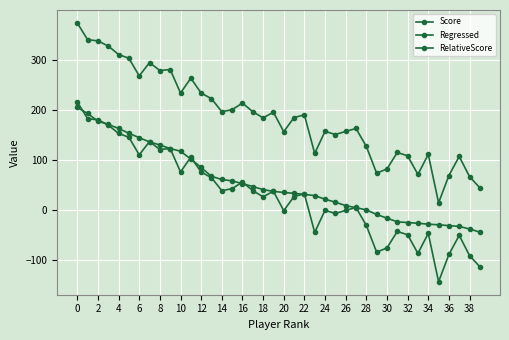

Which series has the widest spread of values?

Score